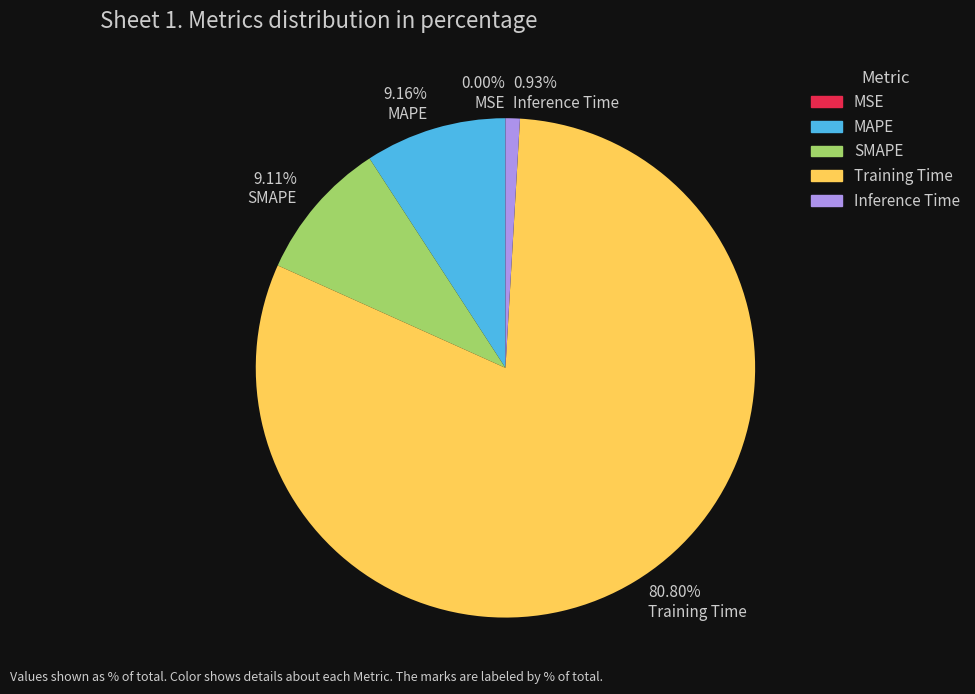

To the nearest percent, what is the average slice percentage?

20%